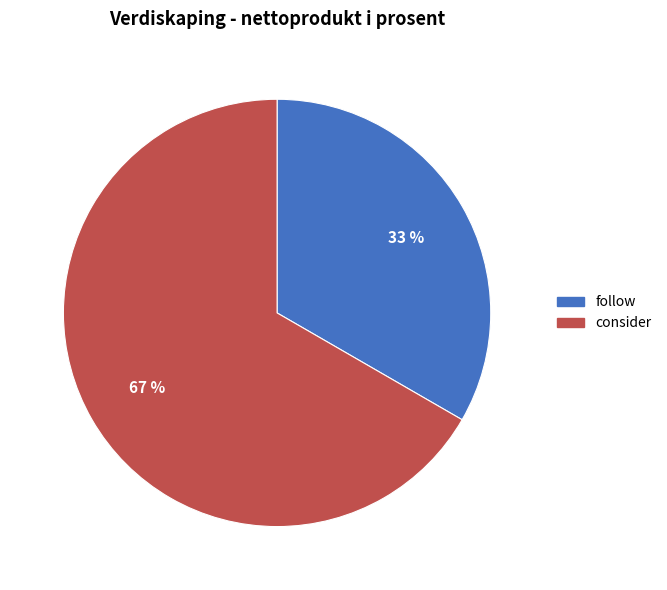

Do follow and consider together represent more than half of the pie?

Yes